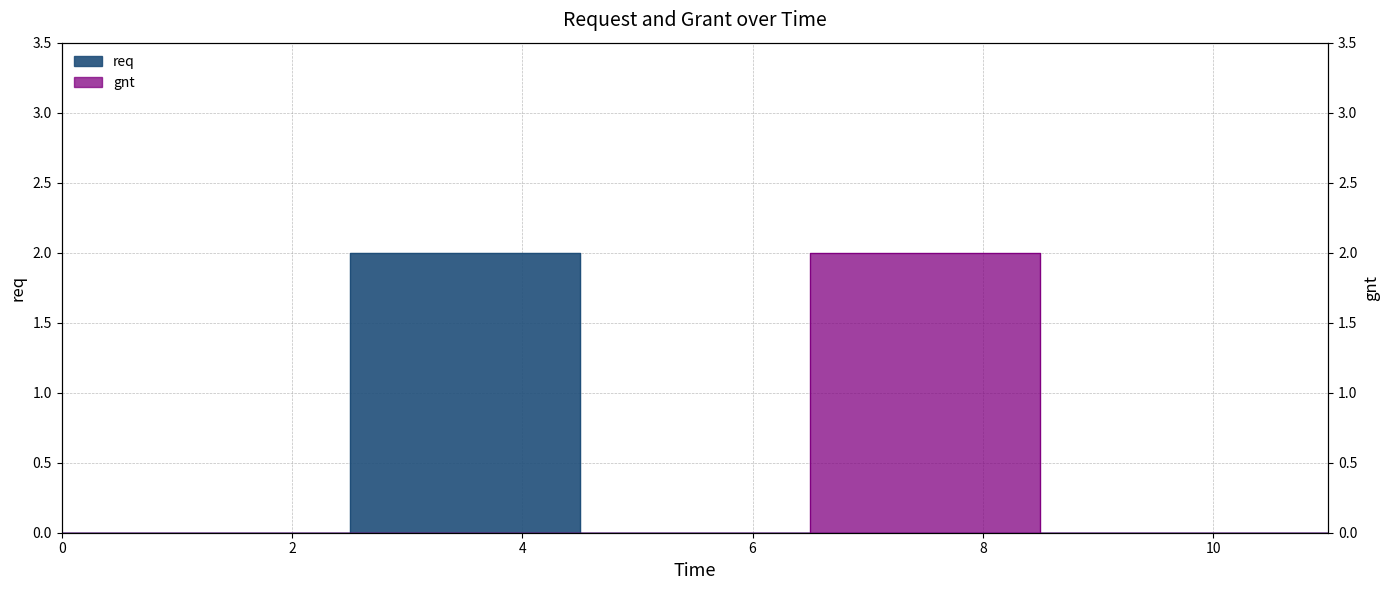

True or false: req has more than 1 interior local peaks.

False